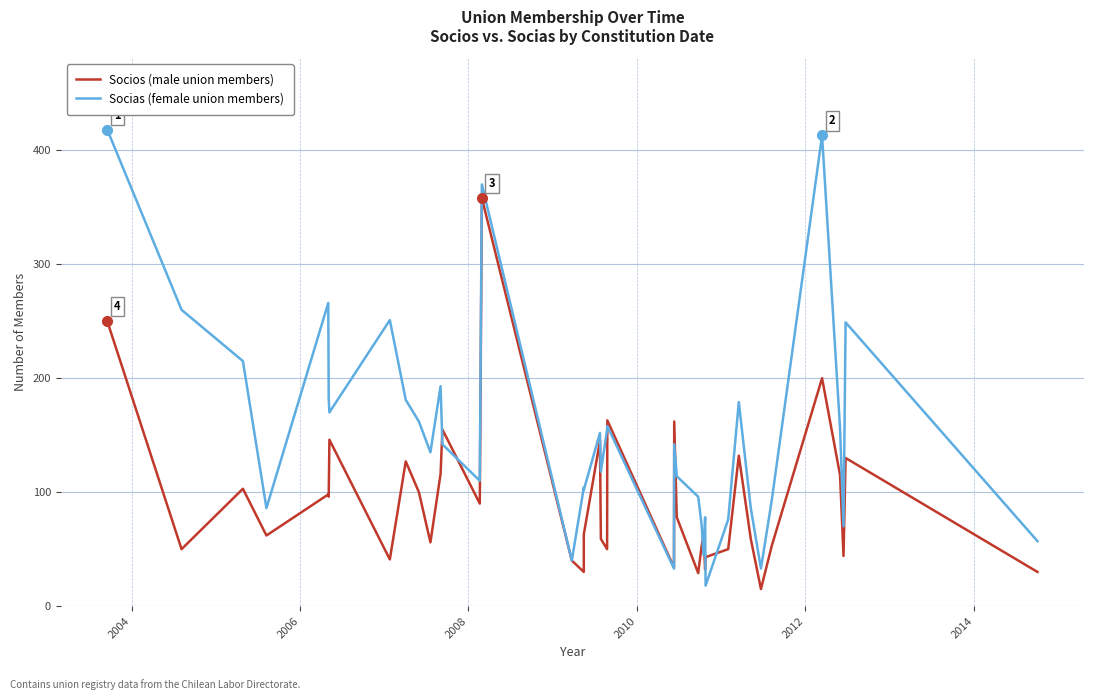

Rank the series by their average value, from lowest to highest.

Socios (male union members), Socias (female union members)